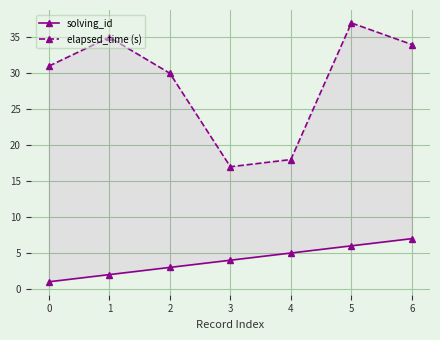

True or false: elapsed_time (s) and solving_id intersect in this chart.

False